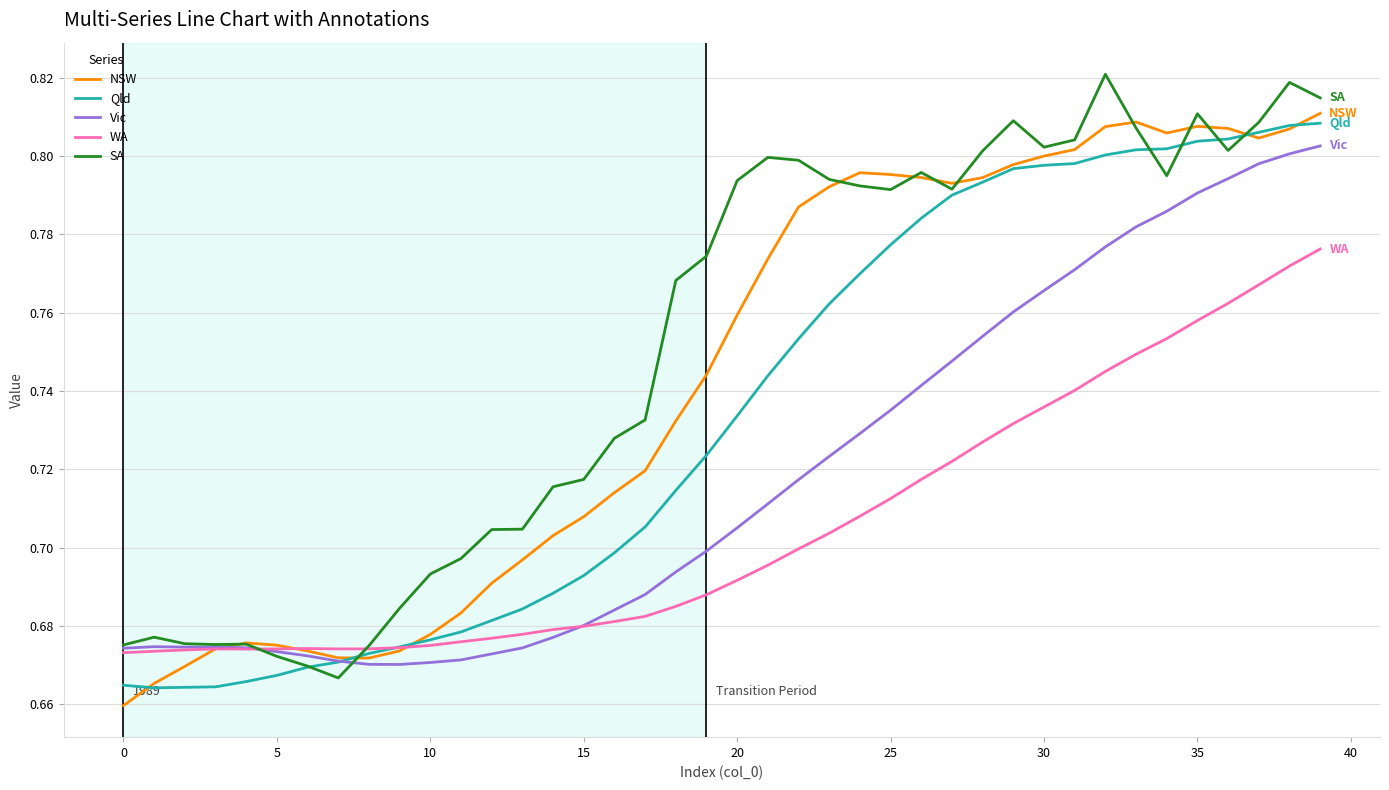

Which series has the largest total across all categories?

SA